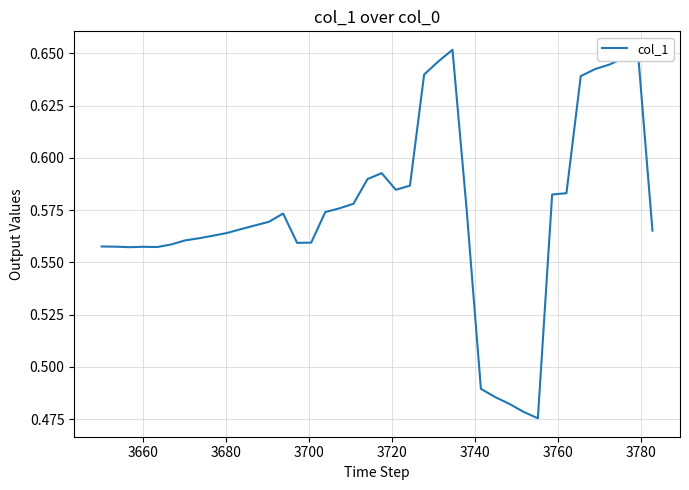

How many lines are shown in the chart?

1